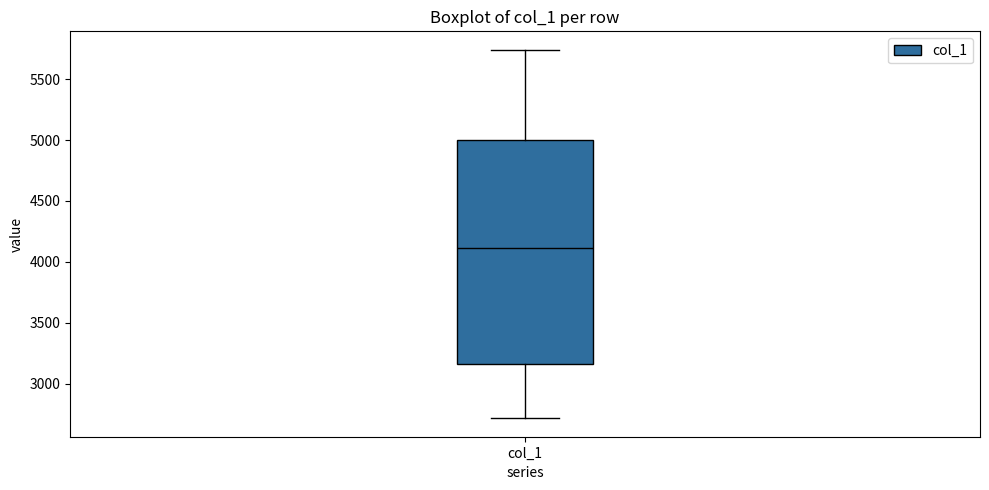

Read this box plot against the y-axis: the position of the median line, the range covered by the box, and the ends of both whiskers. The values are not printed on the chart, so give them approximately, as read against the axis.

median 4100, box 3150 to 5000, whiskers 2700 to 5750